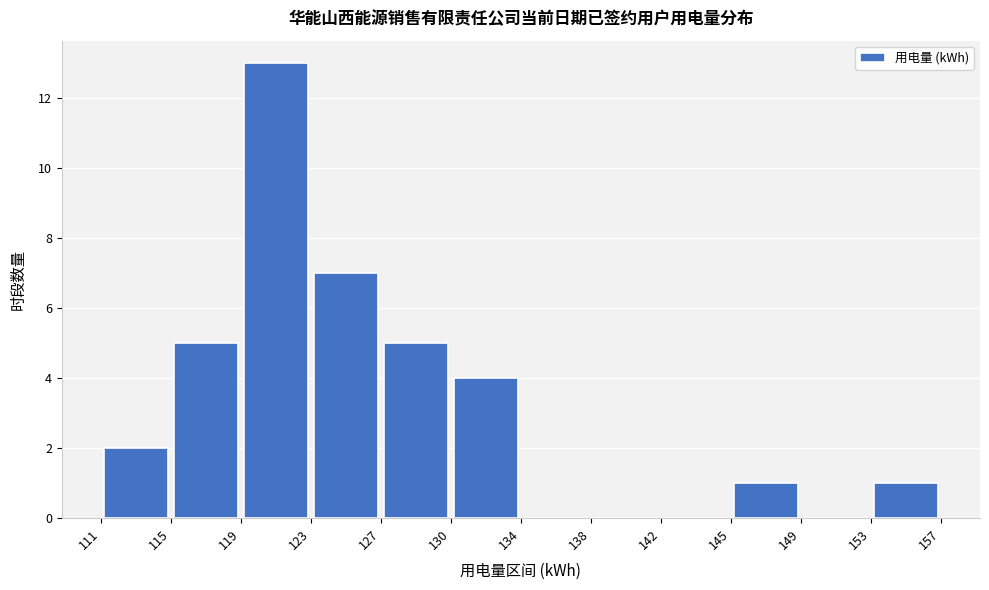

How tall is the bar that spans 123 to 127 on the x-axis? The values are not printed on the chart, so give them approximately, as read against the axis.

7